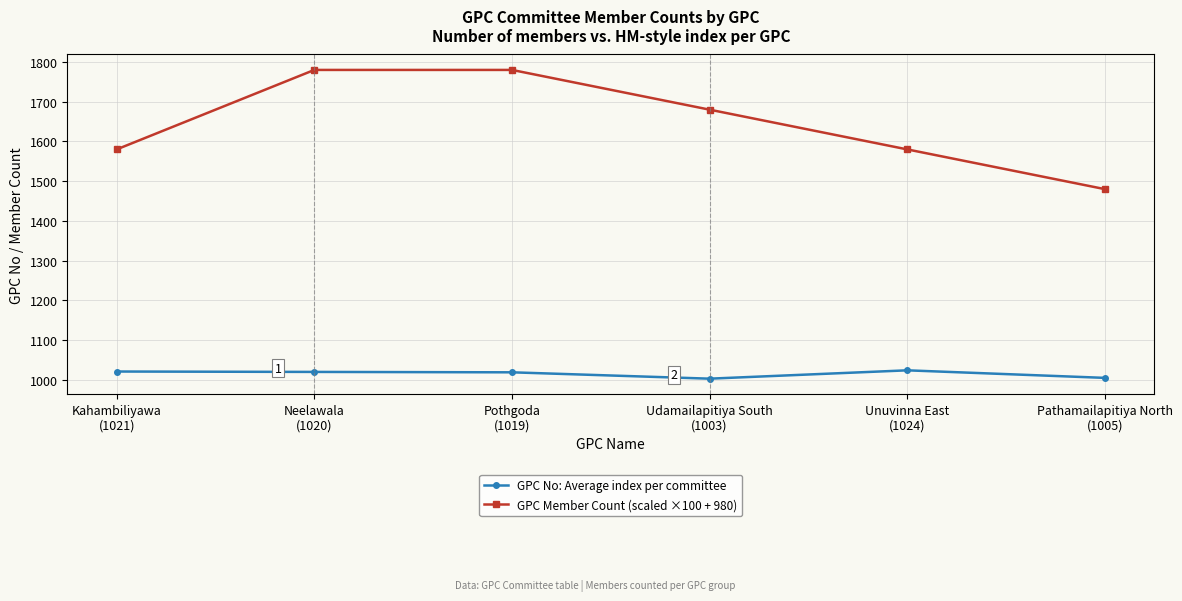

At how many categories does at least one series exceed 1325?

6